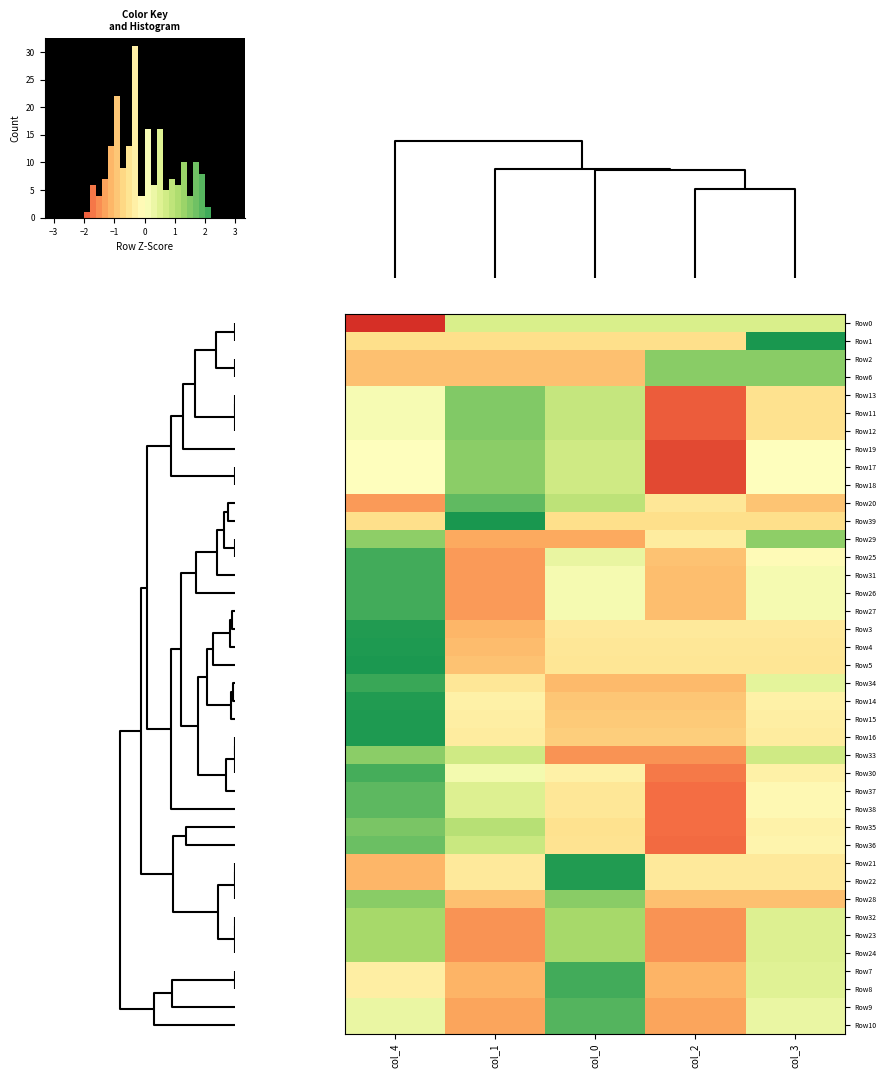

What is the total value across all series at col_3?

3.1